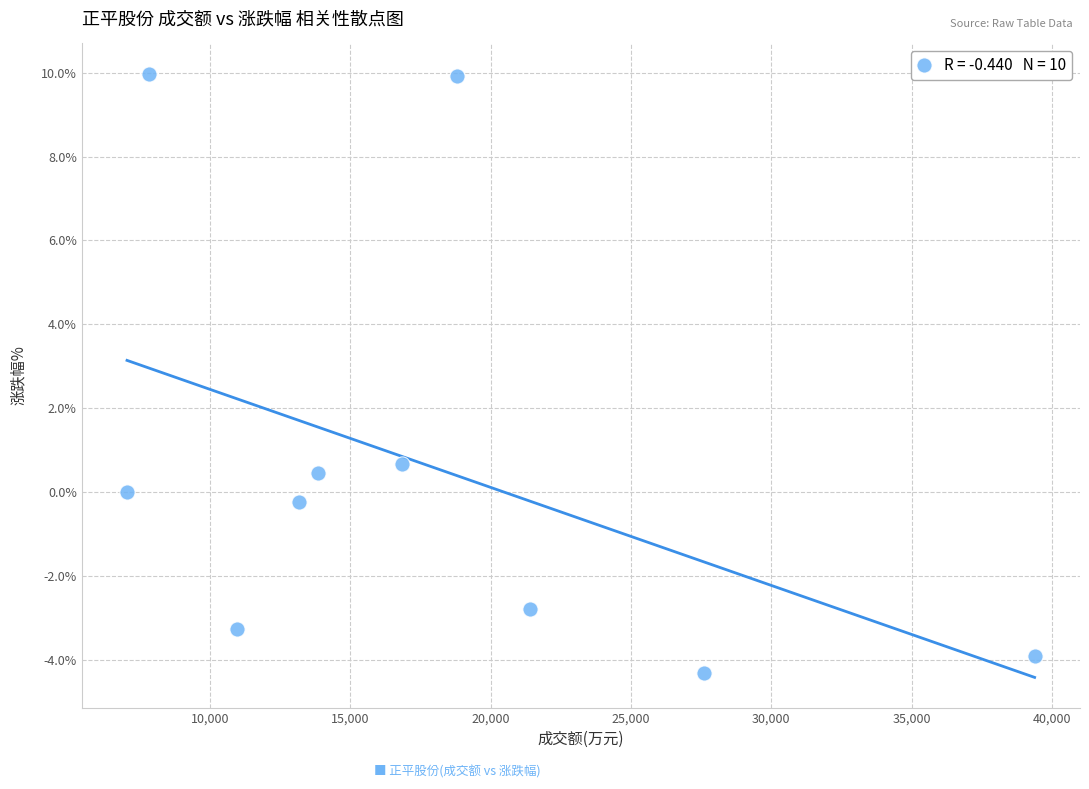

What Y value in the scatter plot is closest to 2?

0.7